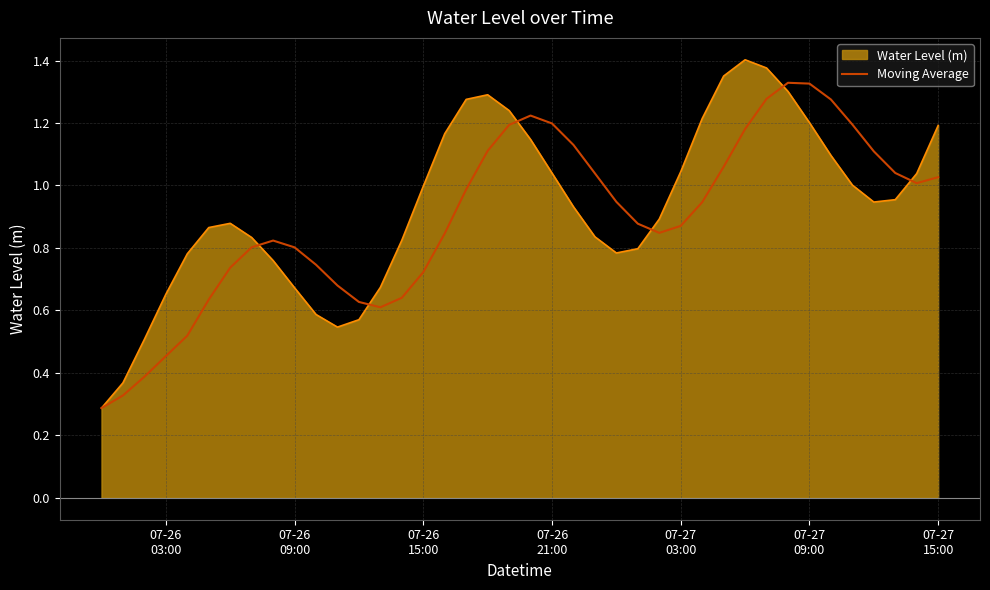

Which series has the largest range (max minus min)?

Water Level (m)